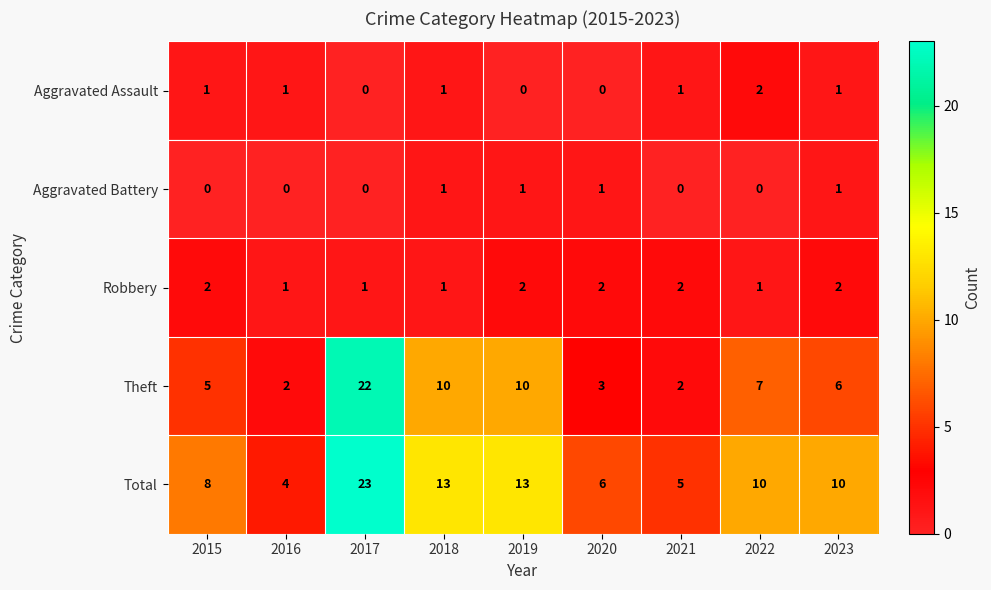

What is the approximate value of Total at 2020?

6